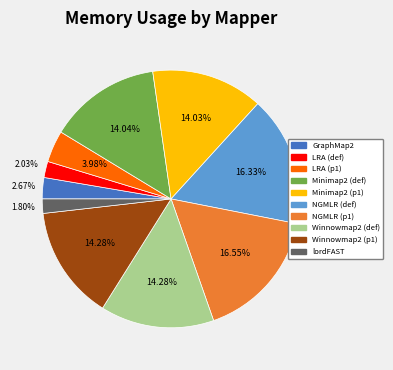

To the nearest percent, what is the average slice percentage?

10%